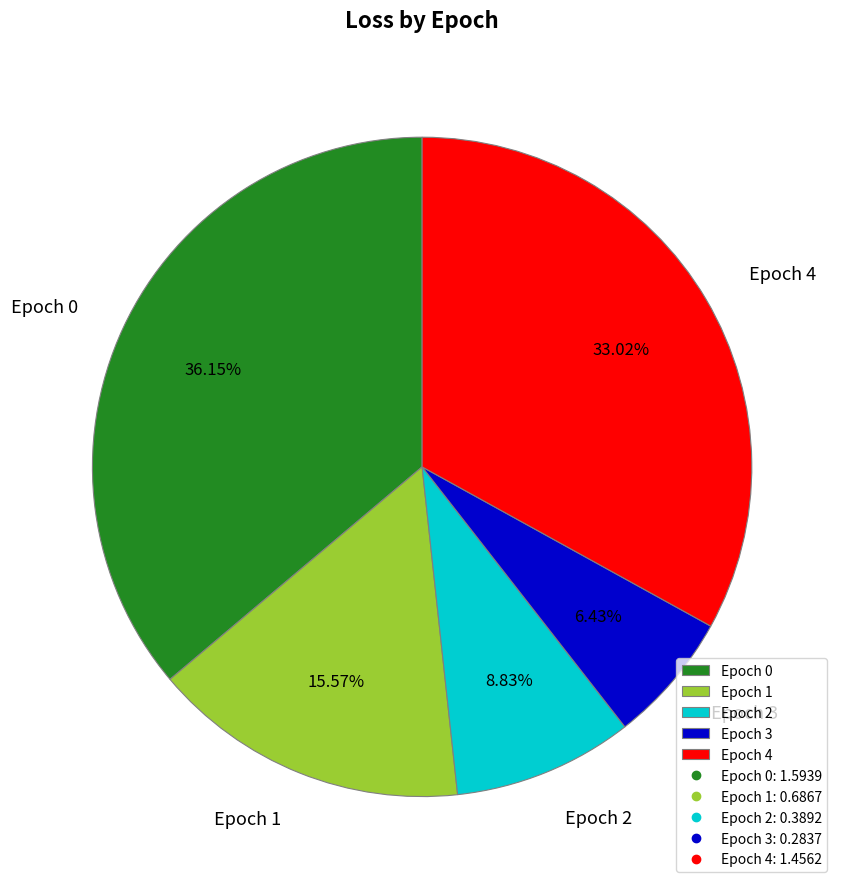

Count the number of slices in the pie.

5